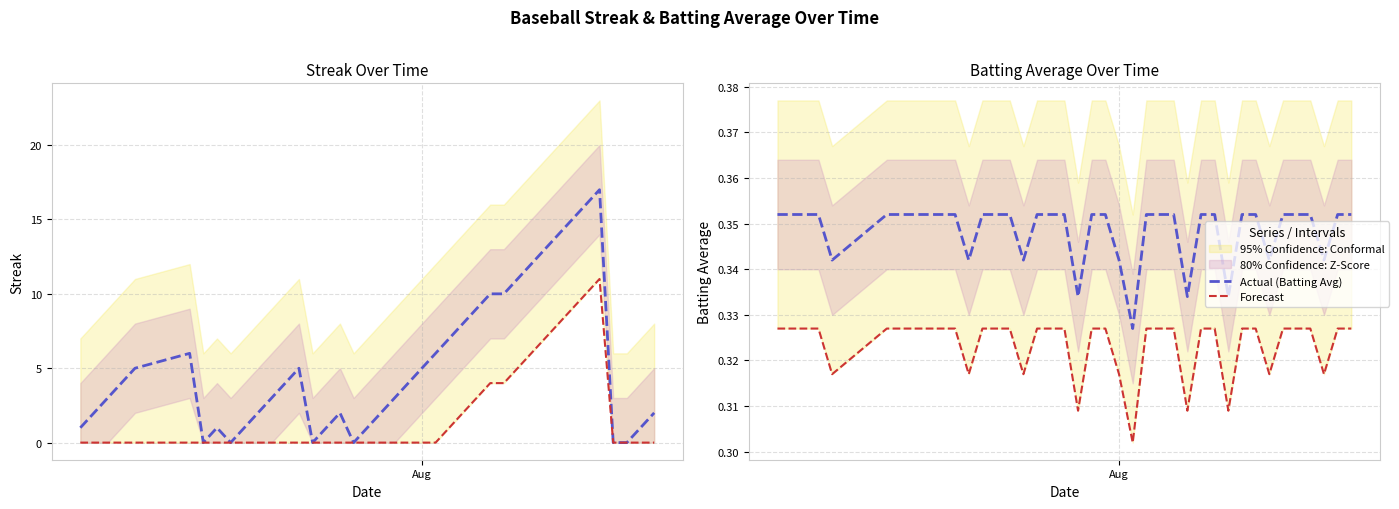

True or false: Actual (Streak) has more than 2 interior local peaks.

True